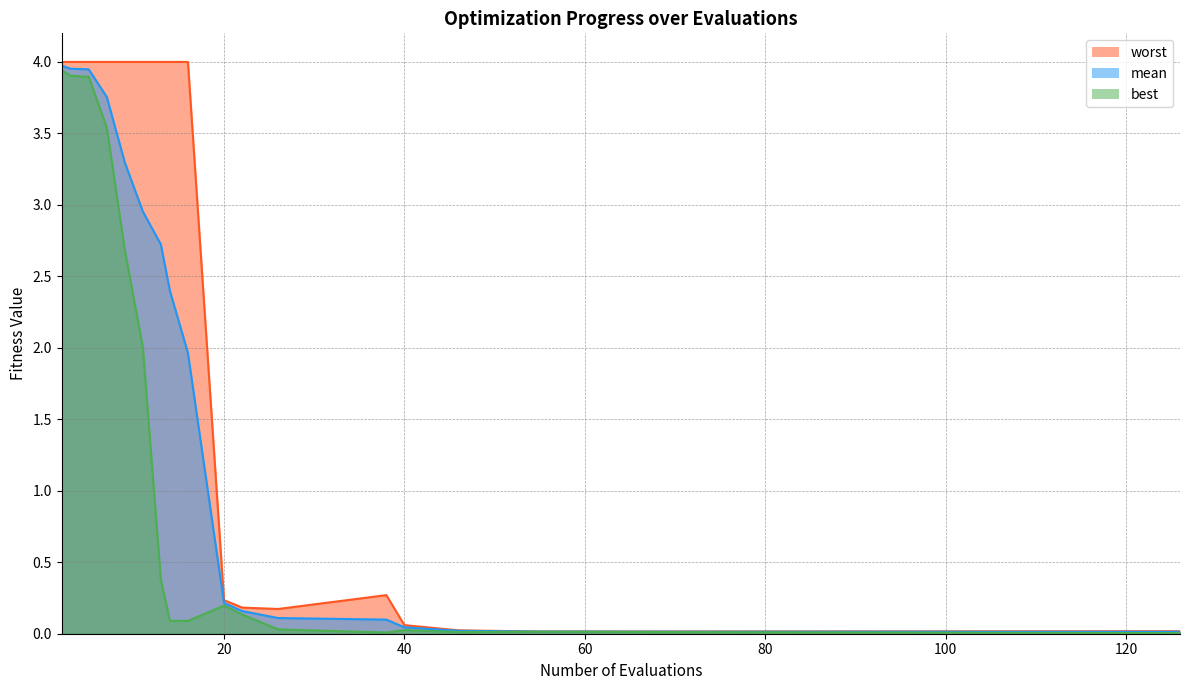

What is the value of the mean point at the 2nd from the left?

4.0